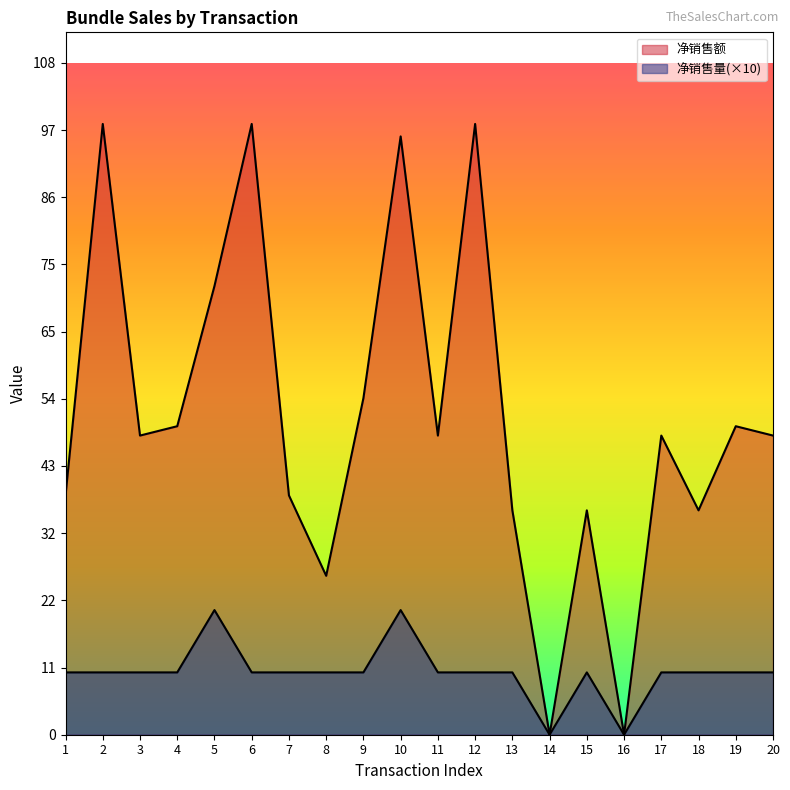

The 净销售额 series shows 22.5 at 3. True or false?

False